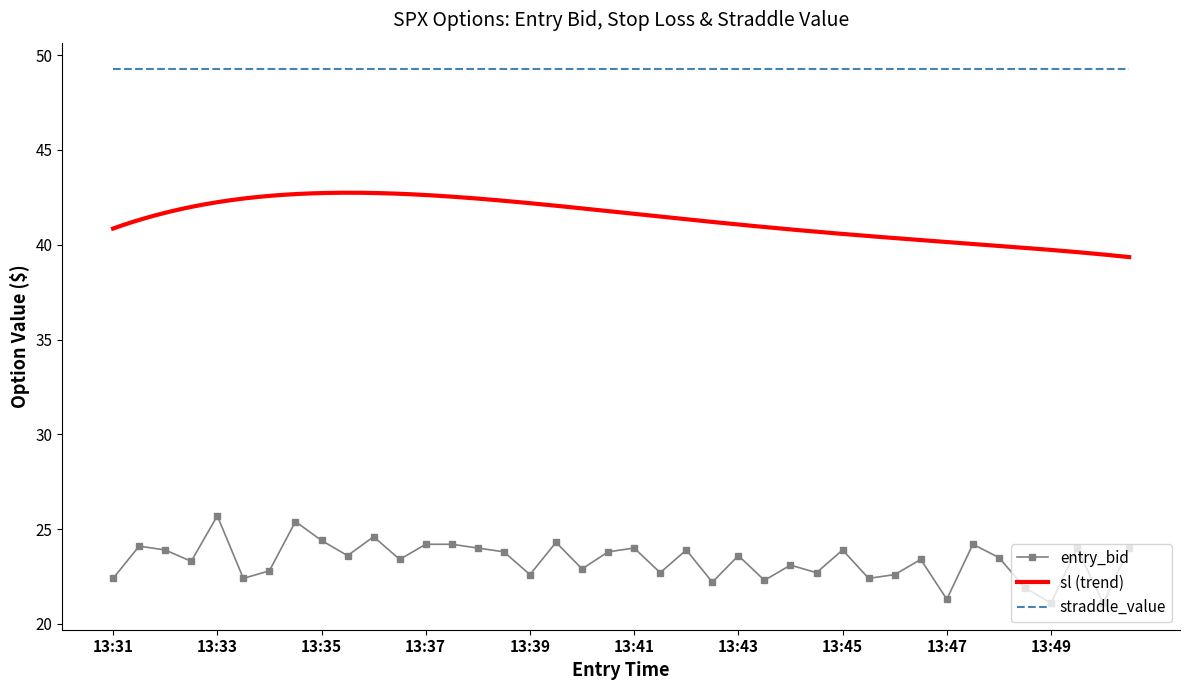

True or false: entry_bid and straddle_value cross at least once.

False